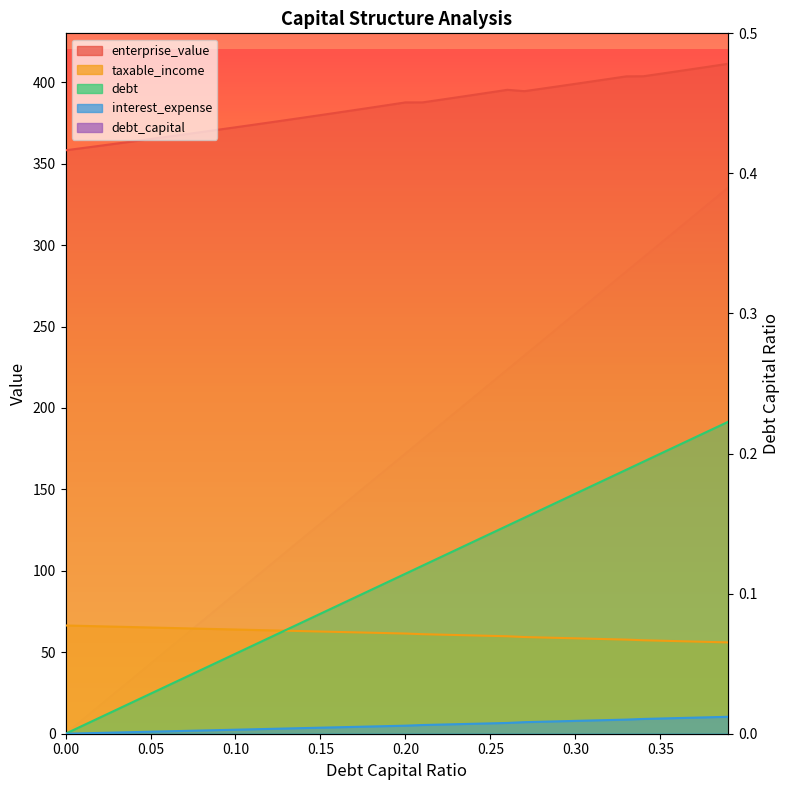

What is the difference between the second highest and second lowest values in the interest_expense series?

9.9